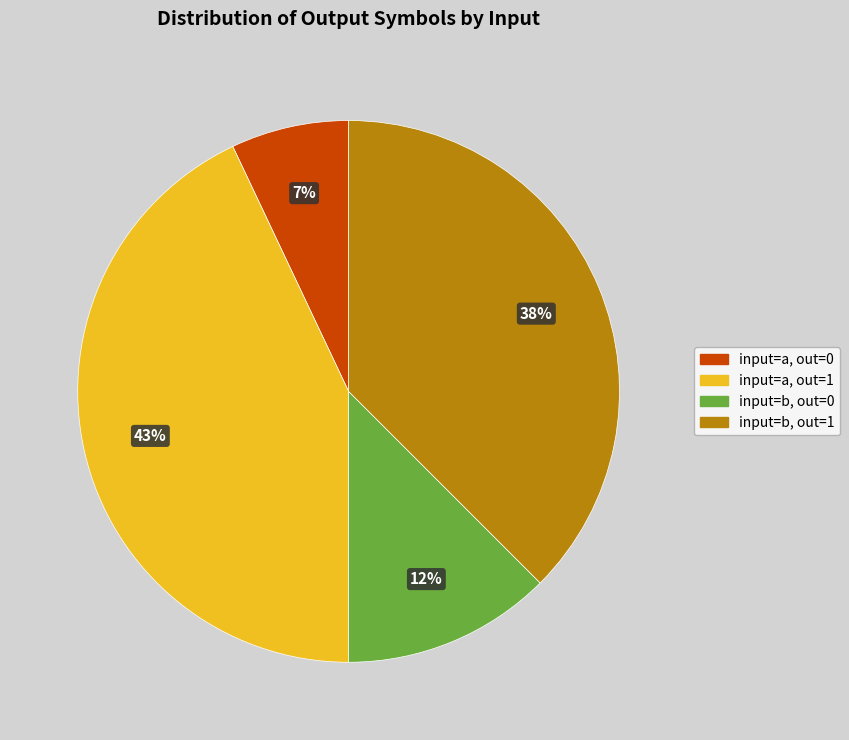

To the nearest percent, what is the average slice percentage?

25%